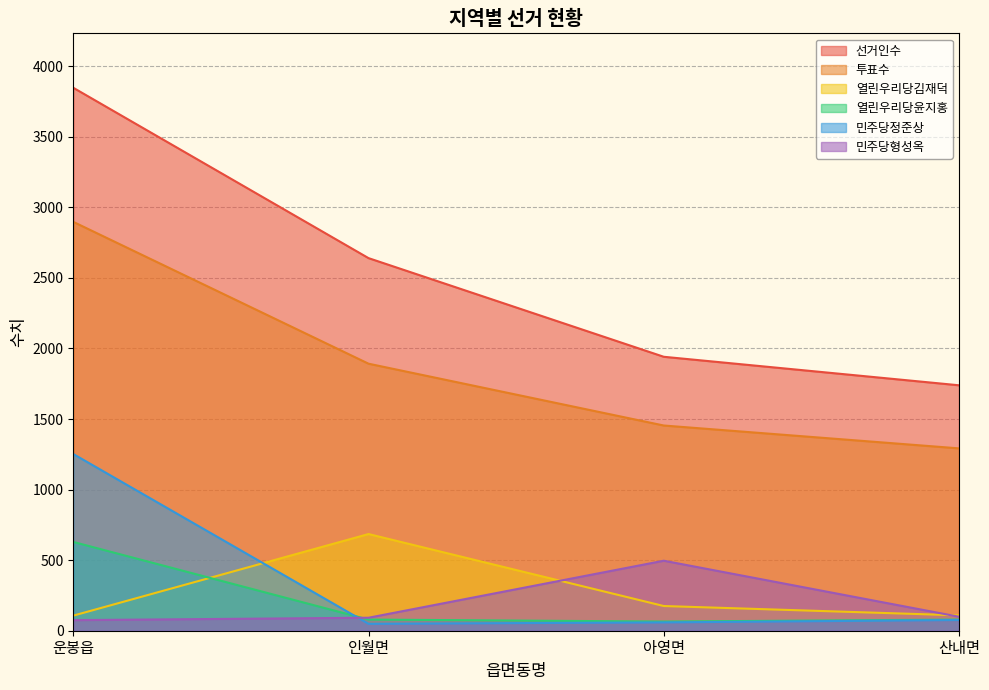

What is the sum of all 민주당형성옥 values?

762